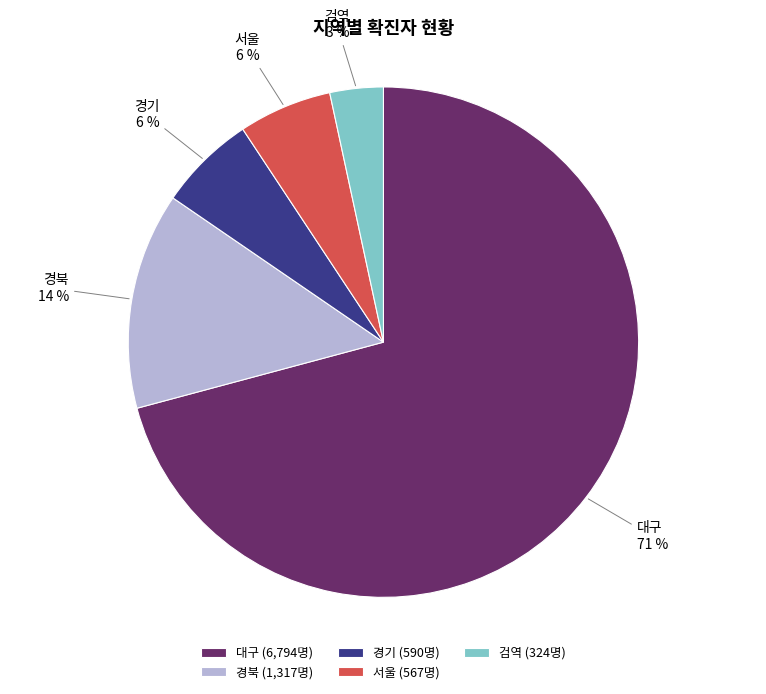

Which category accounts for the majority?

대구